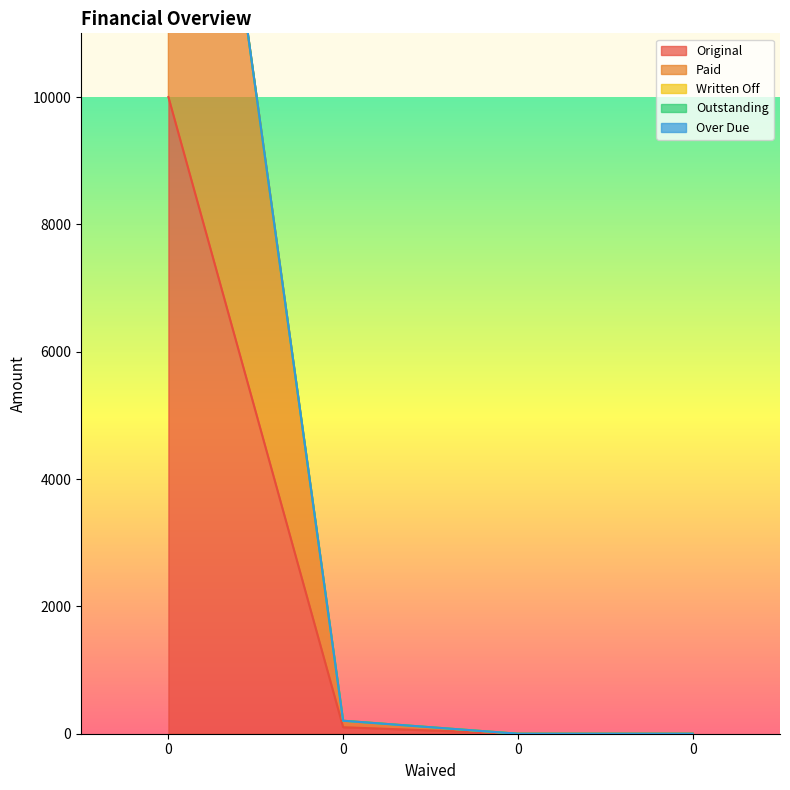

Is the value of Over Due at 0 greater than the value of Original at 0?

No